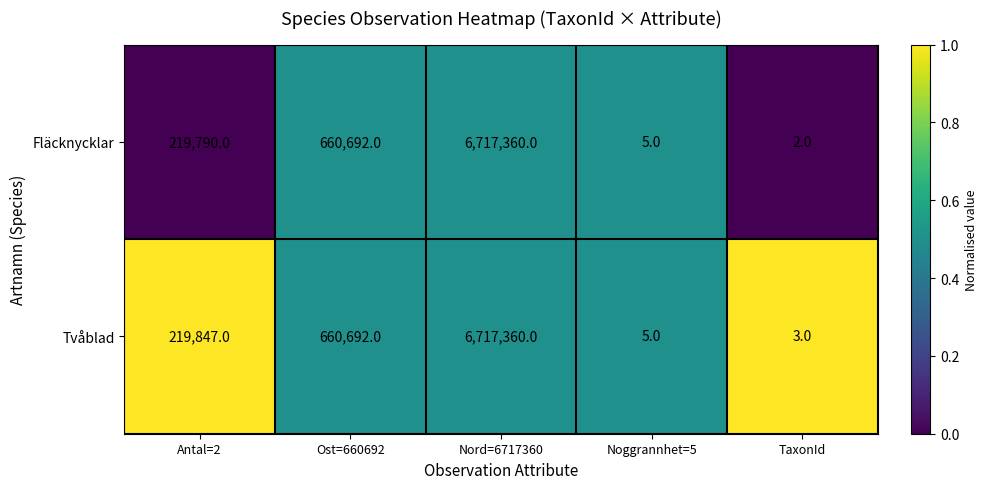

Which label corresponds to the largest value in the chart?

Nord=6717360